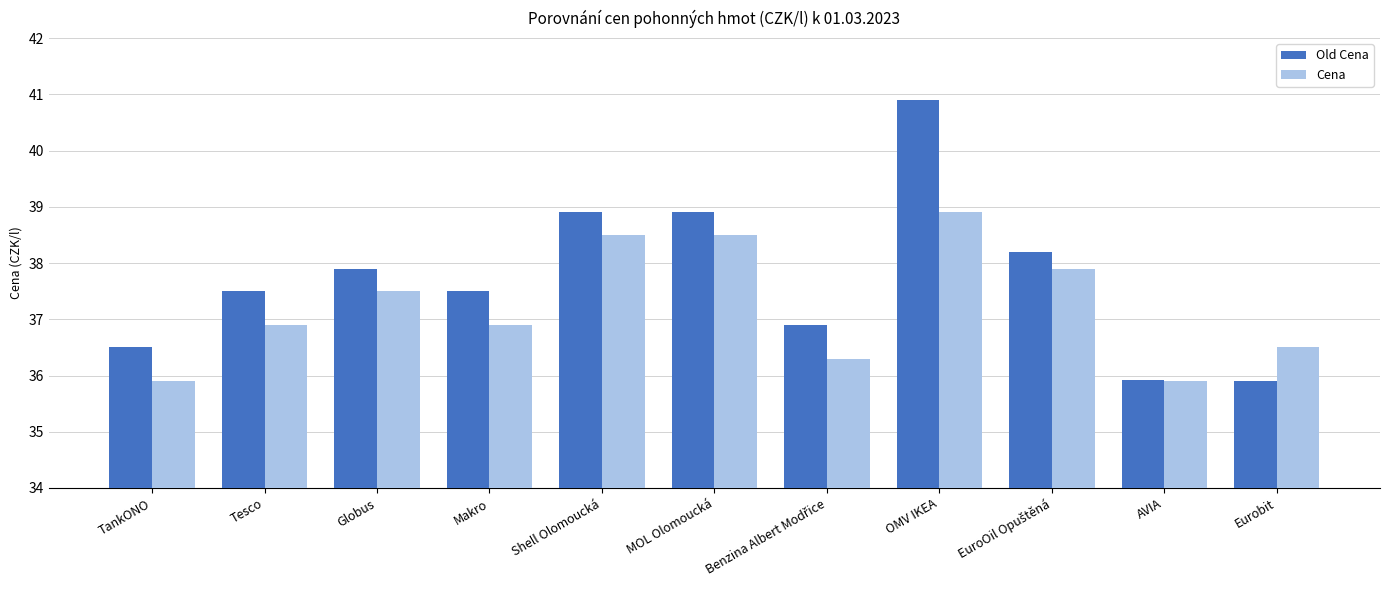

The value of Cena at Shell Olomoucká is 38.5. True or false?

True